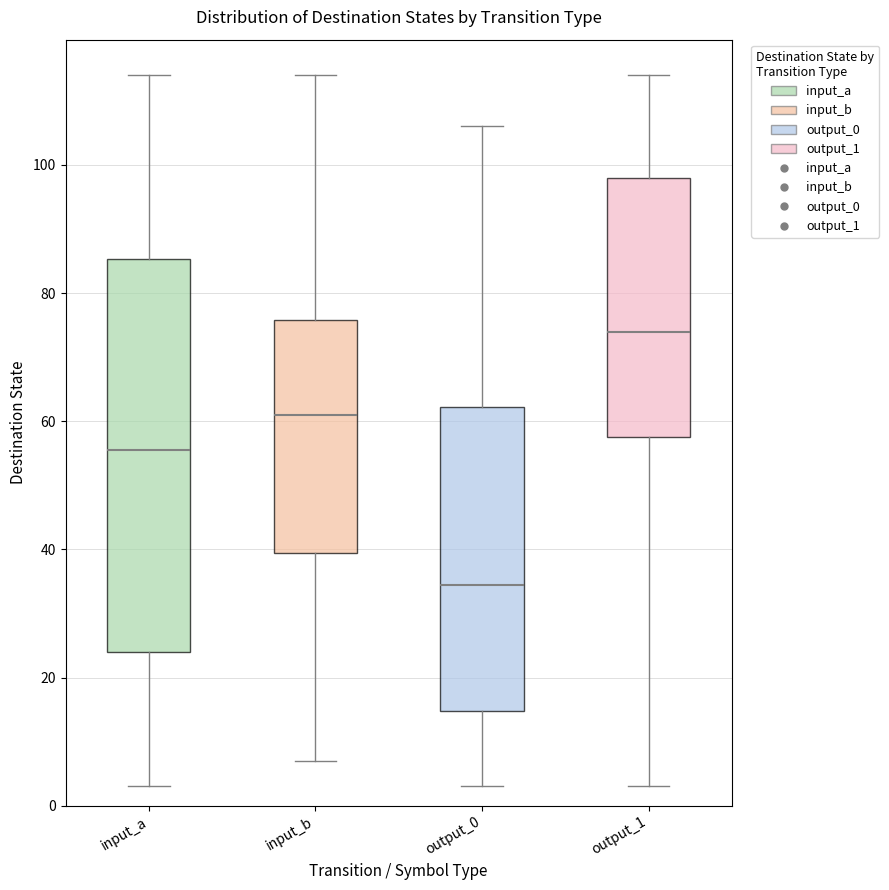

Reading left to right, read every box against the y-axis: the position of its median line, the range the box covers, and the ends of its whiskers. The values are not printed on the chart, so give them approximately, as read against the axis.

input_a: median 56, box 24 to 86, whiskers 4 to 114
input_b: median 62, box 40 to 76, whiskers 8 to 114
output_0: median 34, box 14 to 62, whiskers 4 to 106
output_1: median 74, box 58 to 98, whiskers 4 to 114